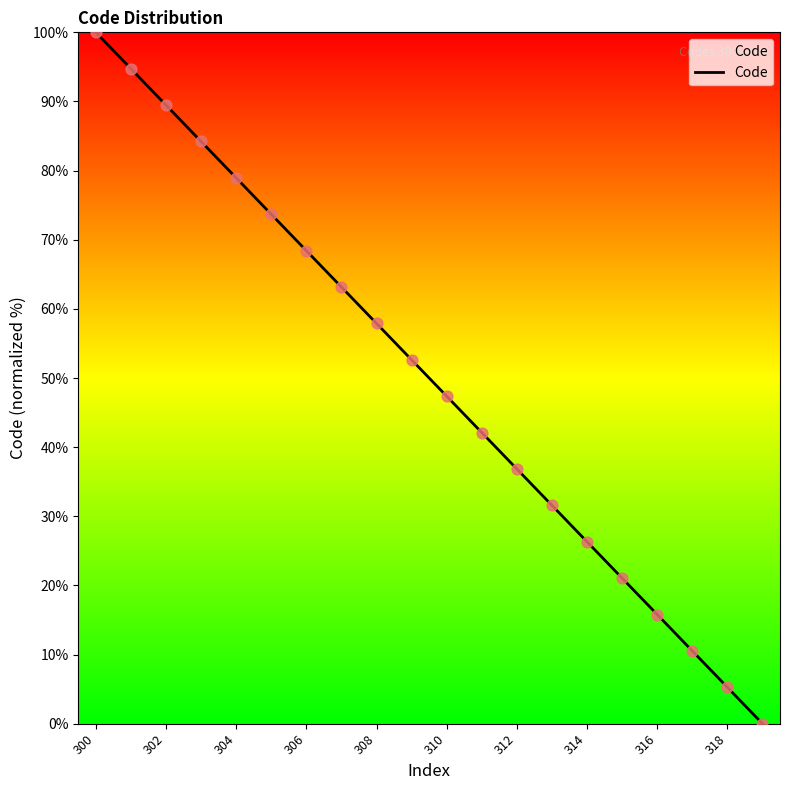

What is the maximum value shown in the chart?

100.0